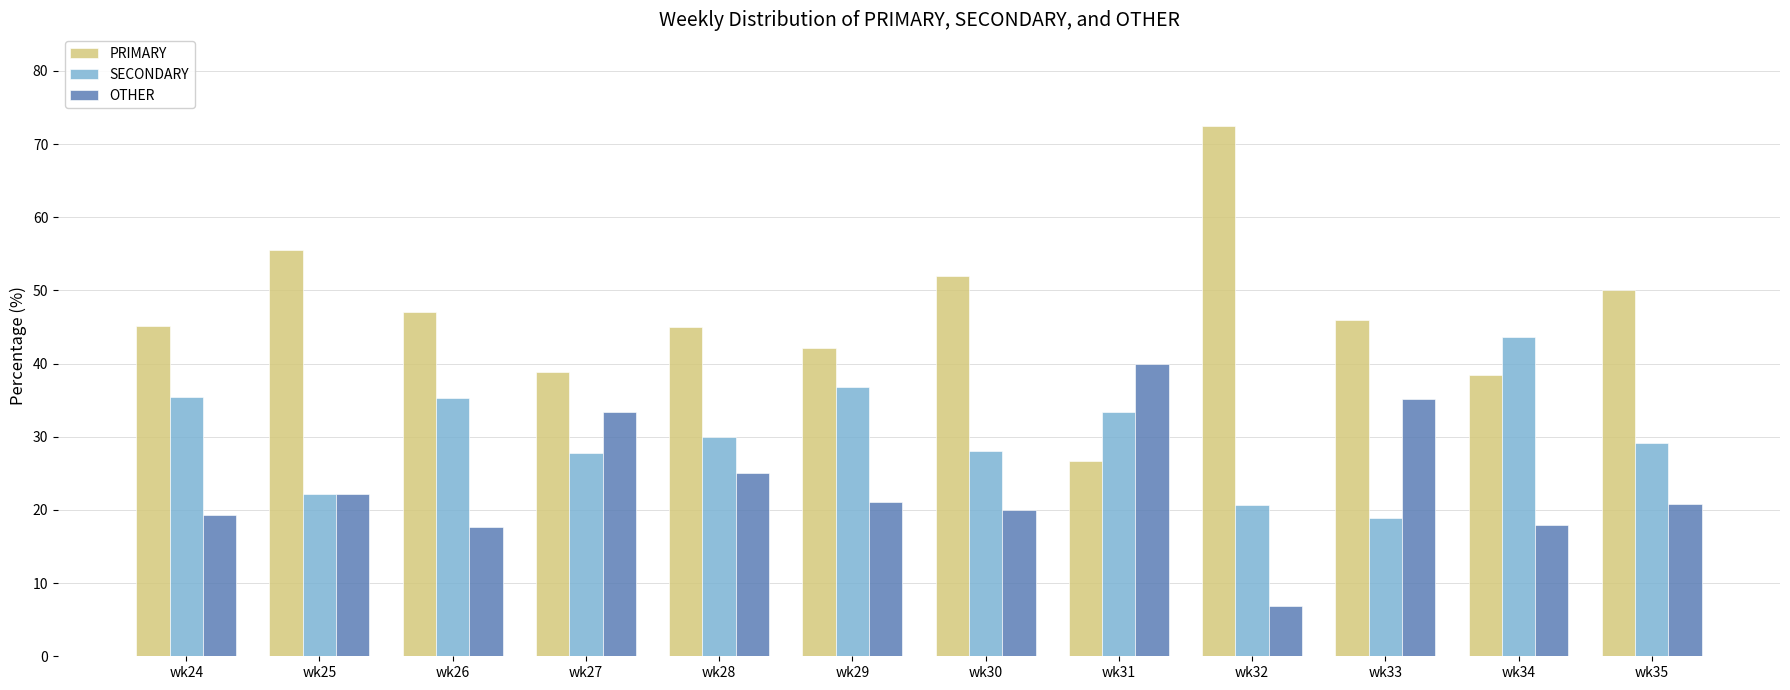

What value does the SECONDARY series have at wk28?

30.0